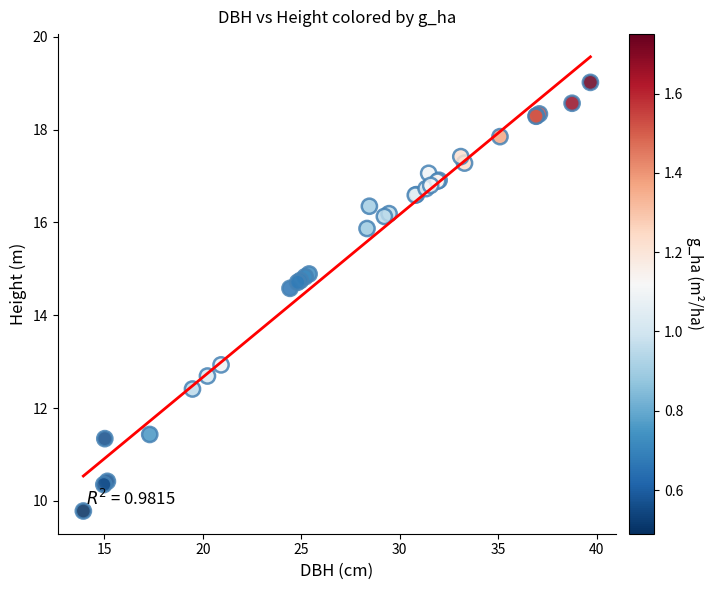

What Y value in the scatter plot is closest to 14?

14.6